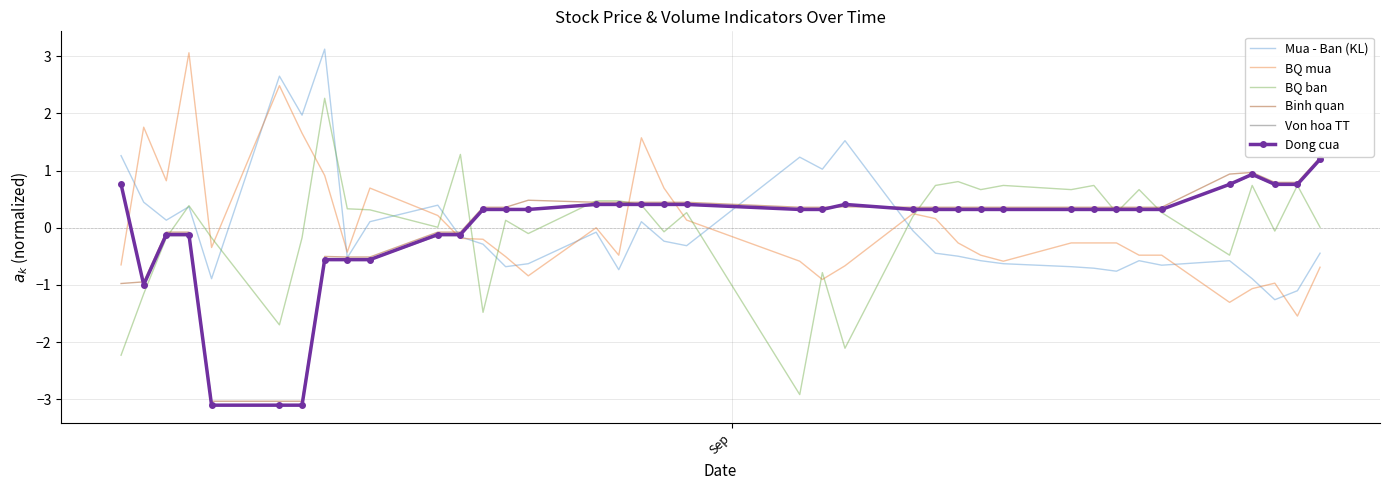

What is the greatest value displayed?

3.1